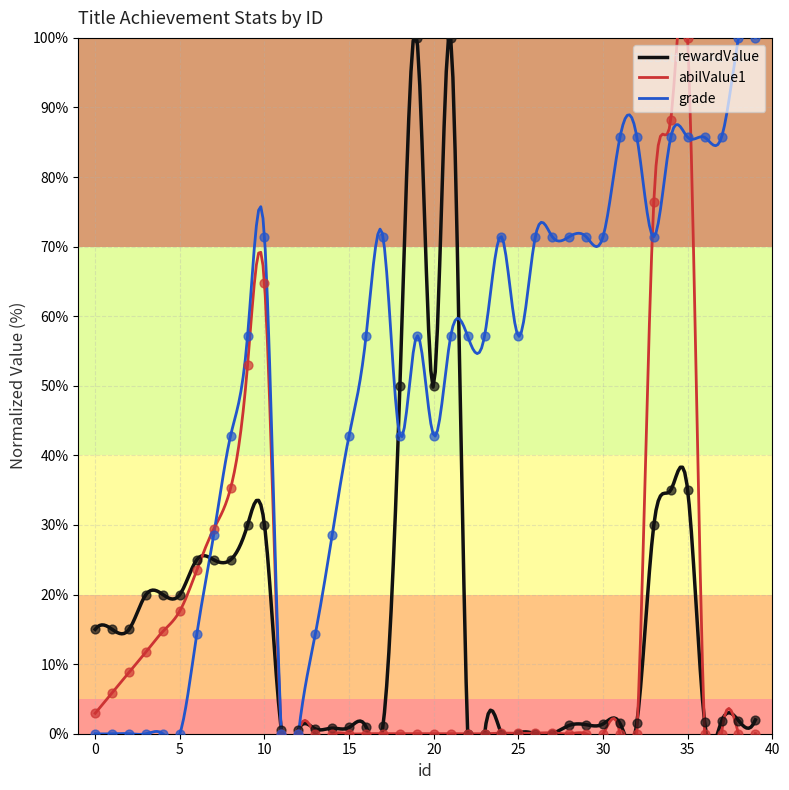

Is the value of abilValue1 at 20 greater than the value of grade at 19?

No